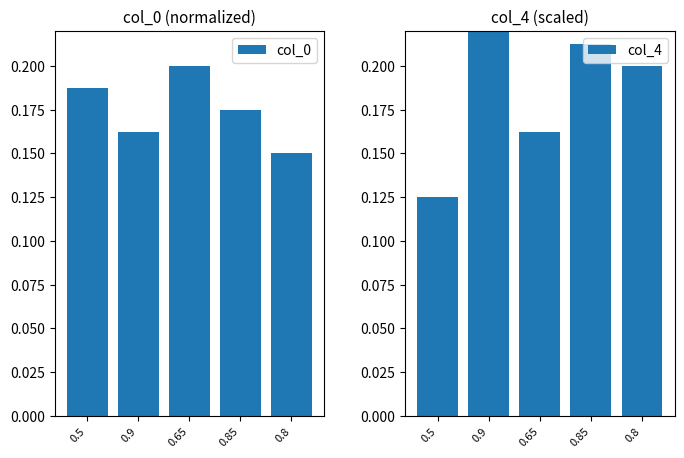

What is the label of the 1st bar from the right?

0.8